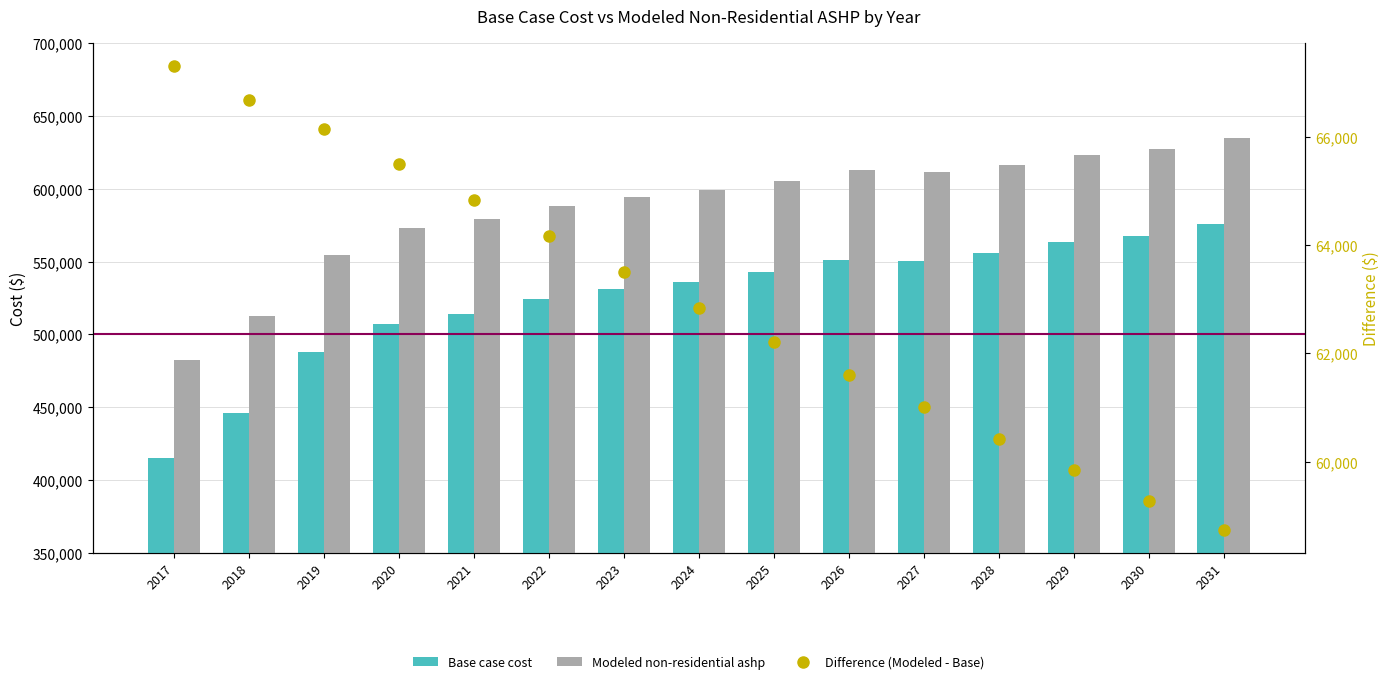

The Modeled non-residential ashp series shows 222209.9 at 2018. True or false?

False